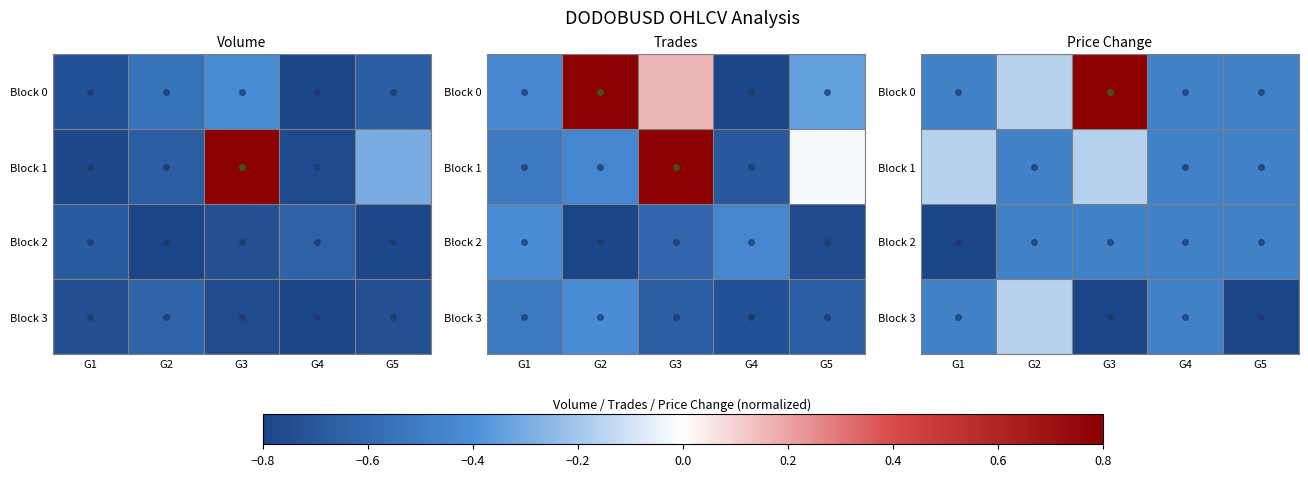

What is the highest value of the Block 2 series?

-0.5